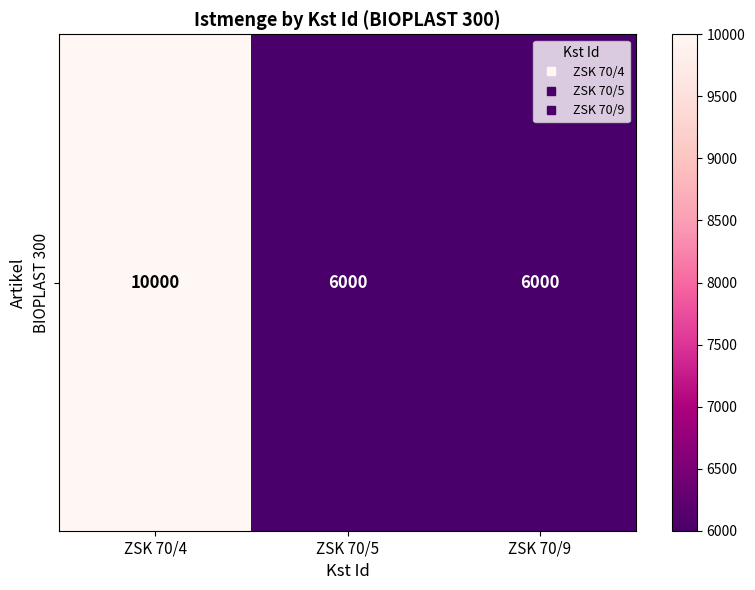

Which category has the highest value across all series?

ZSK 70/4